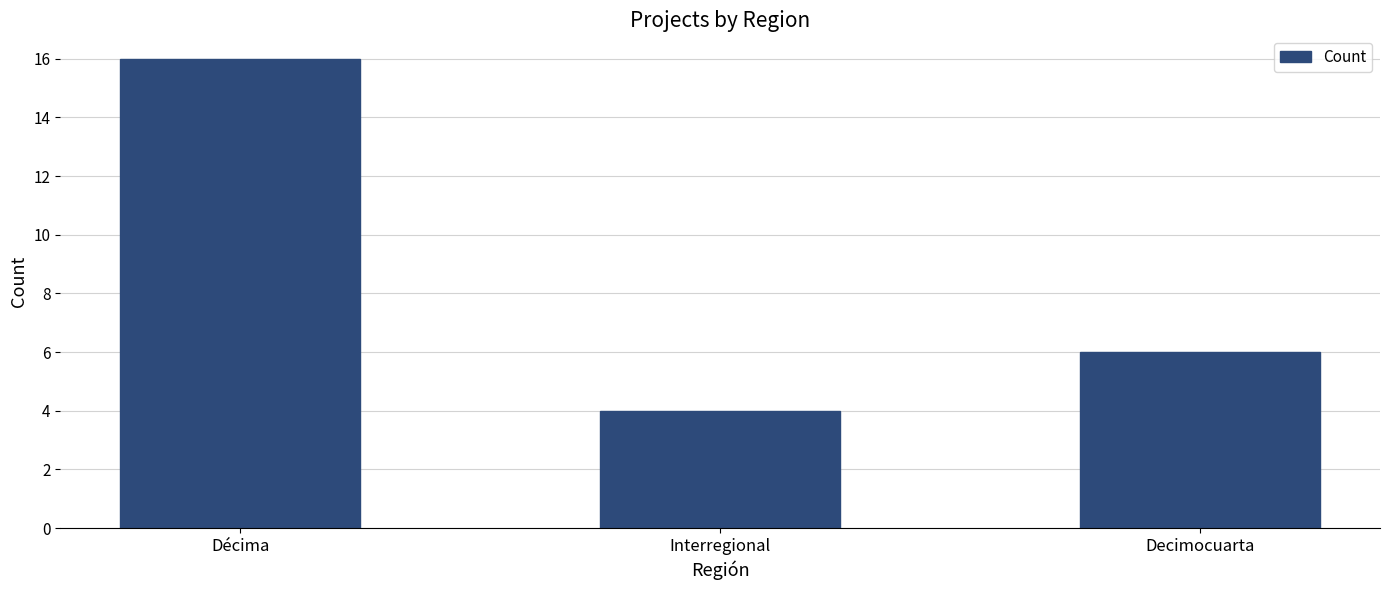

Between Decimocuarta and Interregional, which is larger?

Decimocuarta